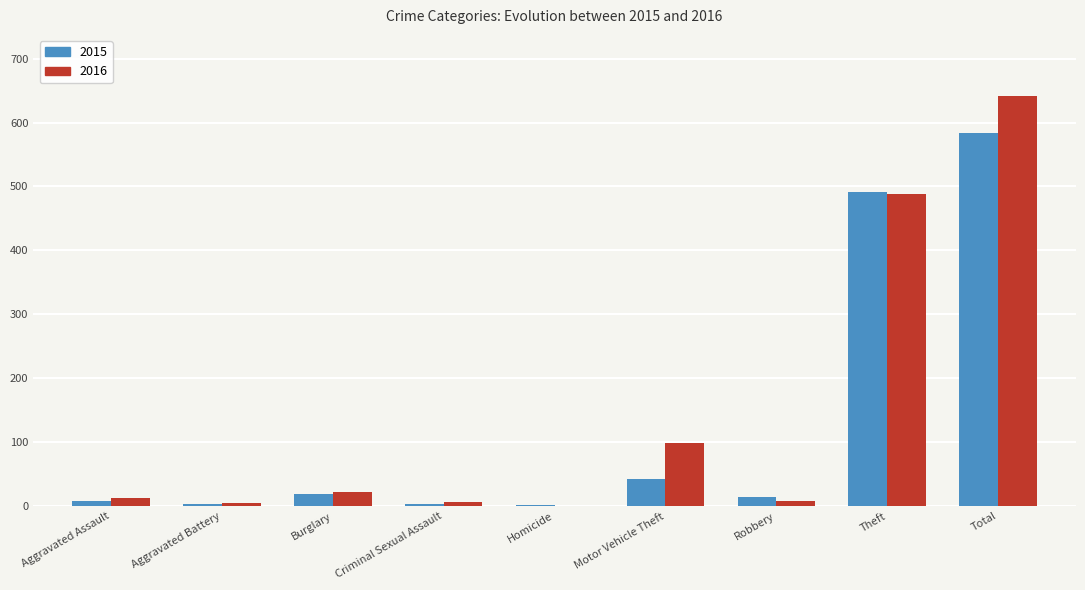

What is the sum of all 2015 values?

1168